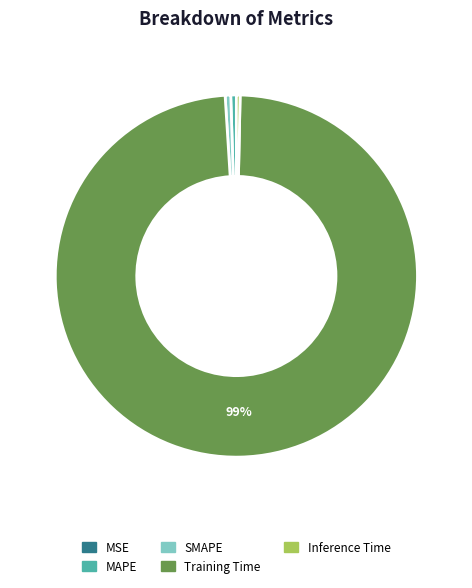

Is MAPE the majority of the pie?

No